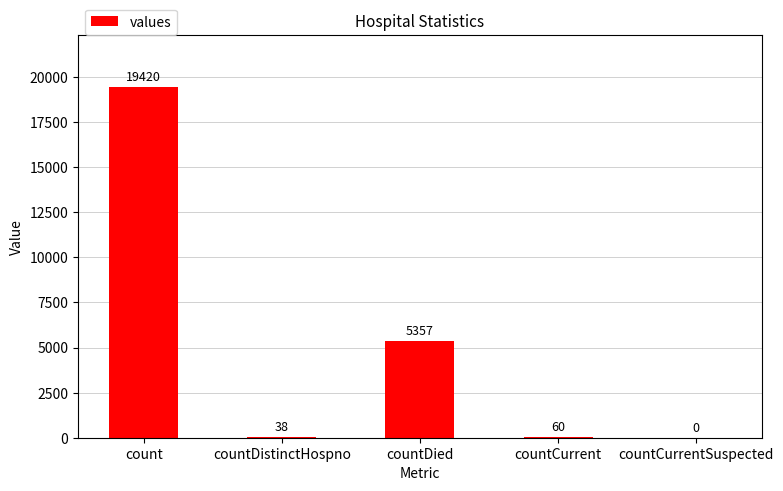

Are the bars grouped side by side (vs. stacked)?

No